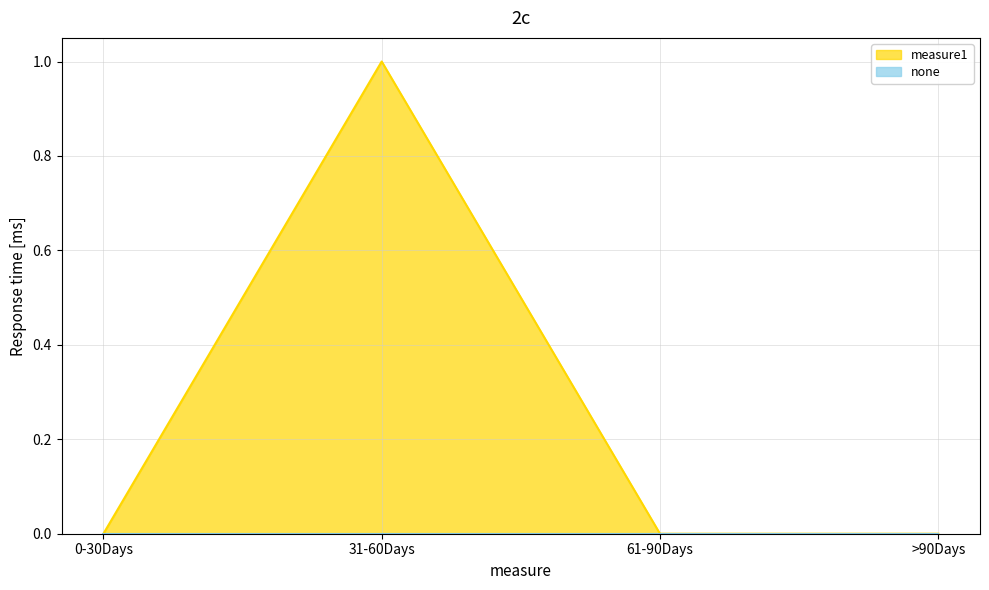

How many data points does each series have?

4